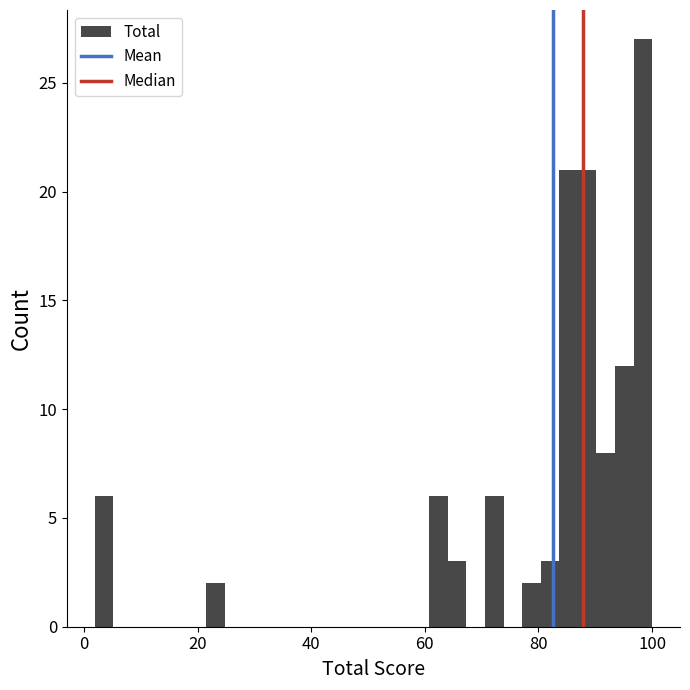

Read against the x-axis, roughly where is the centre of the tallest bar?

98